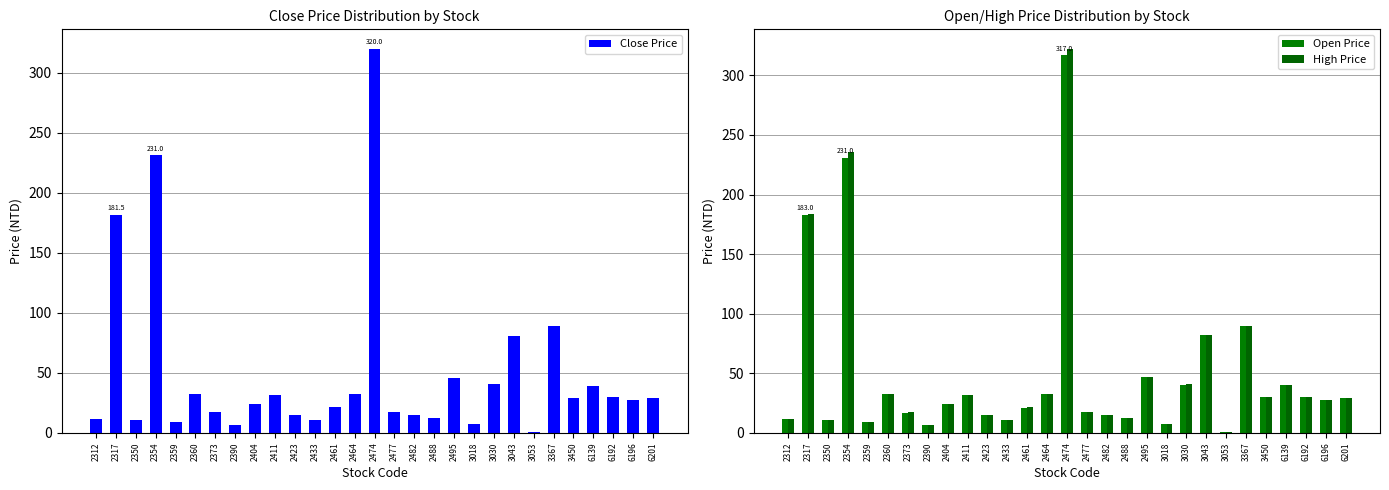

The Close Price series shows 24.2 at 2404. True or false?

True